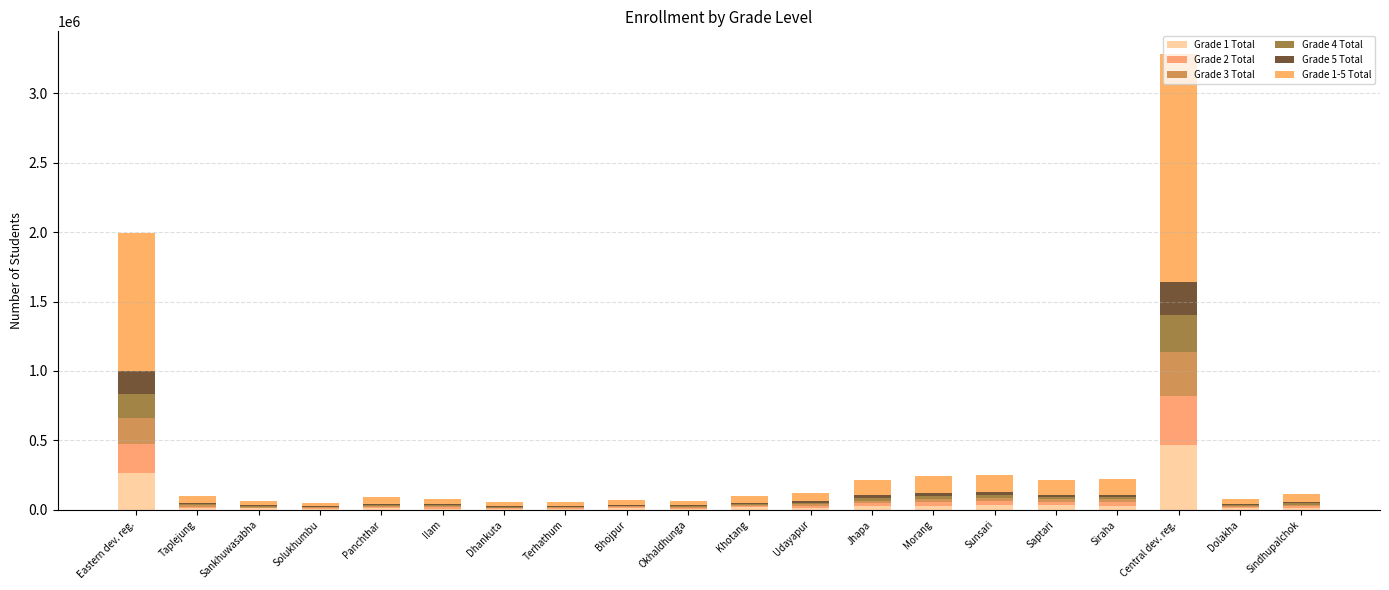

Is it true that Grade 3 Total equals 23432 at Sunsari?

True